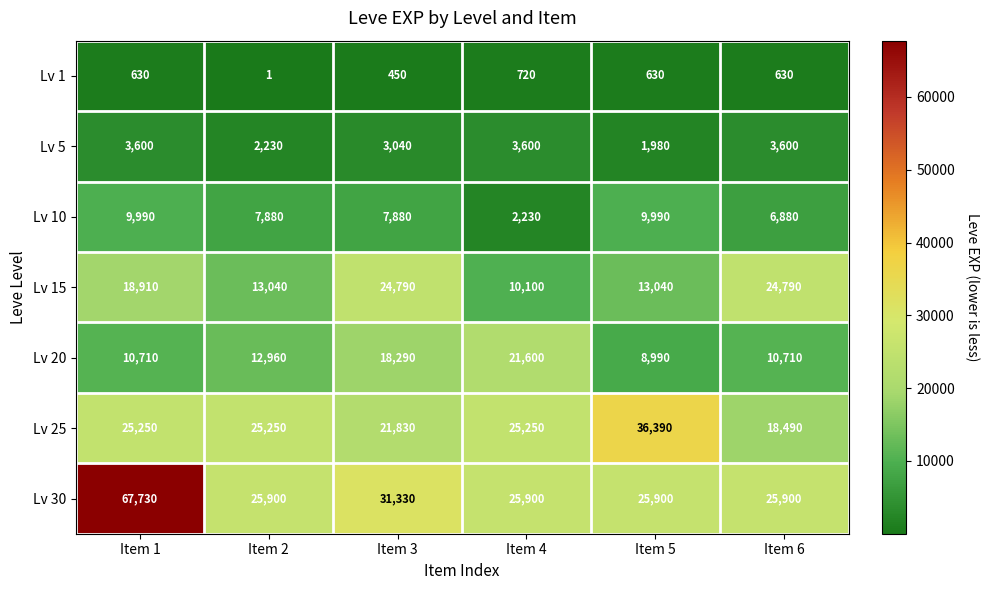

At which category is the sum across all series the highest?

Item 1